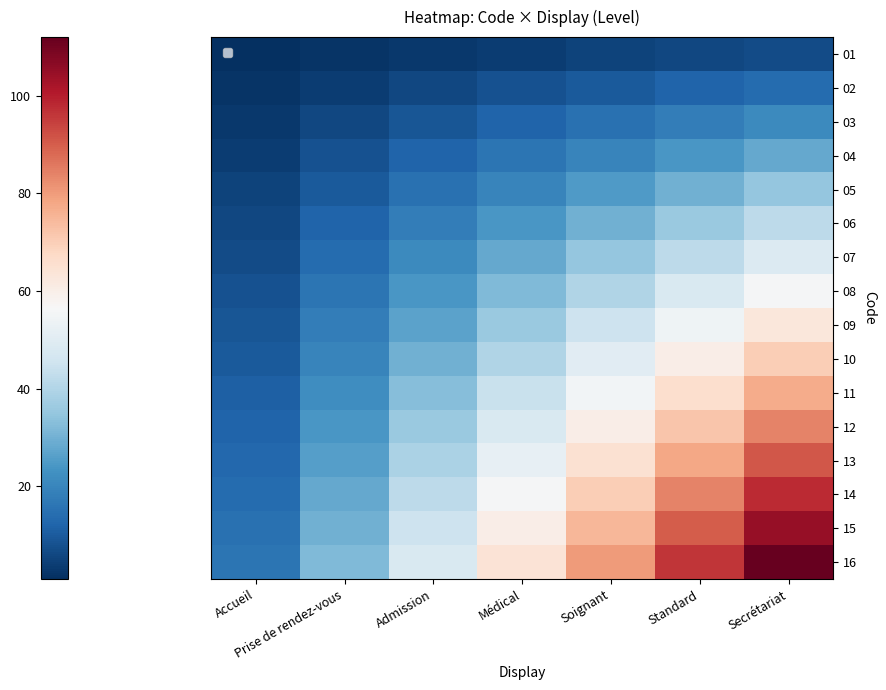

What is the greatest value displayed?

112